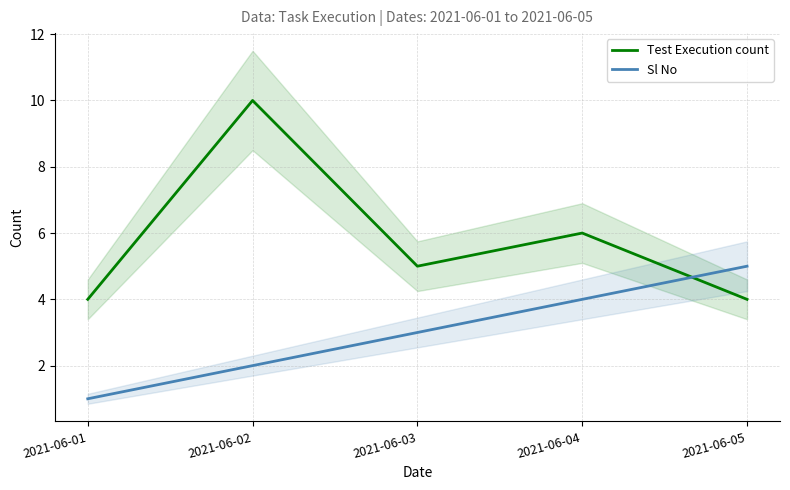

True or false: Test Execution count has a value of 1 at 2021-06-03.

False